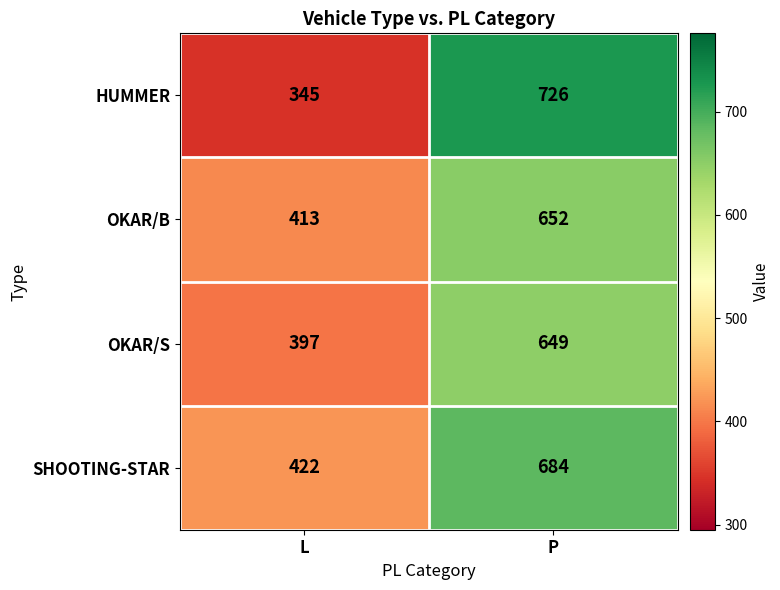

Reading left to right, transcribe all the data shown in this chart.

HUMMER: 345	726
OKAR/B: 413	652
OKAR/S: 397	649
SHOOTING-STAR: 422	684